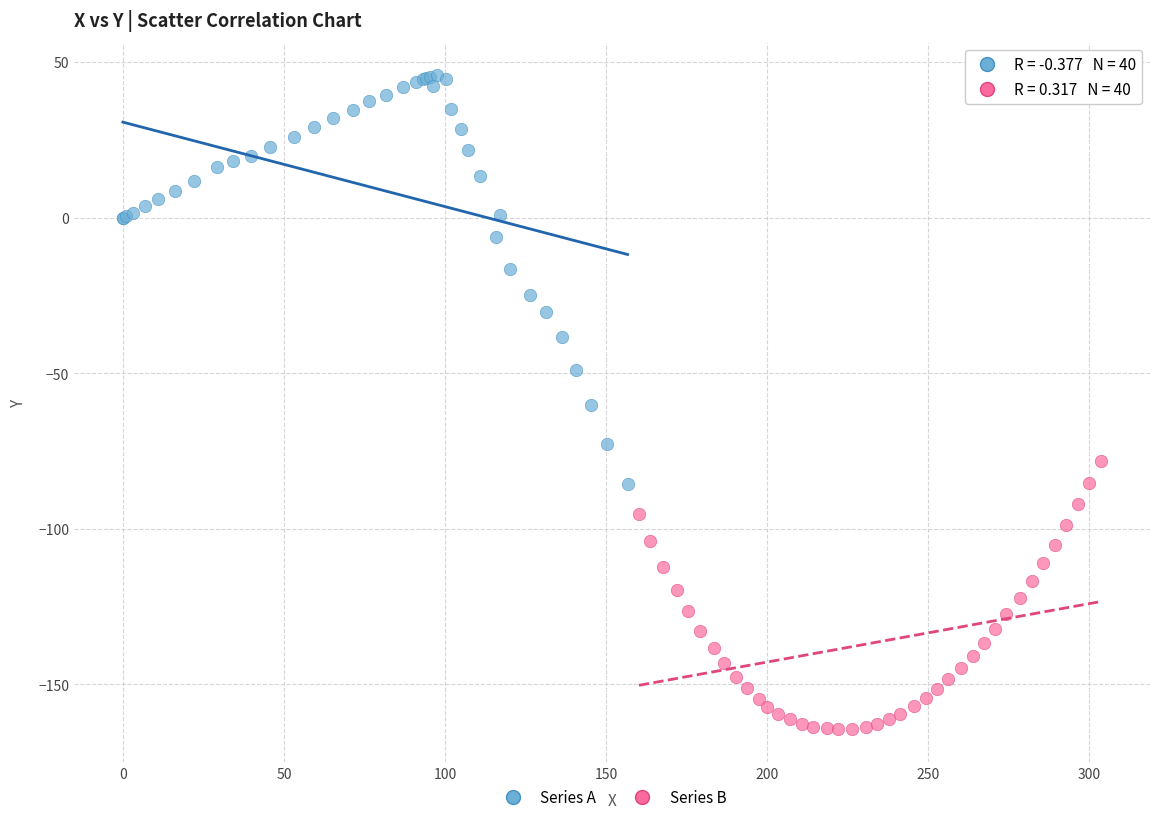

Which series has the widest spread of Y values?

Series A